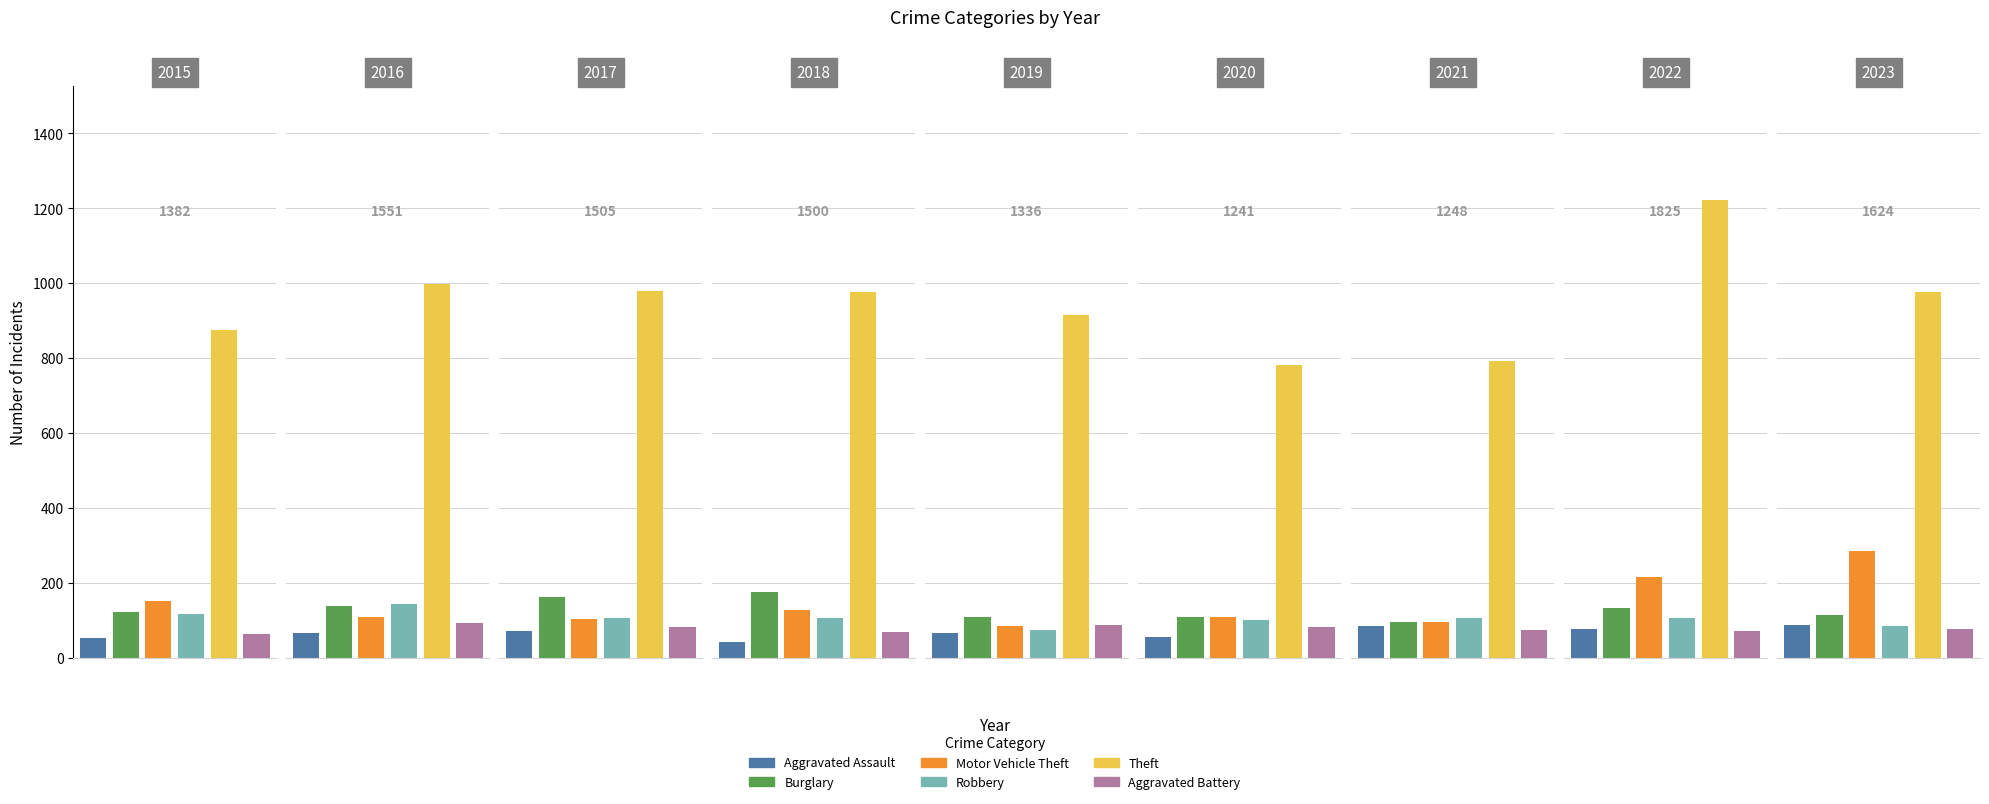

At 2019, list the series in order from largest to smallest.

Theft, Burglary, Aggravated Battery, Motor Vehicle Theft, Robbery, Aggravated Assault